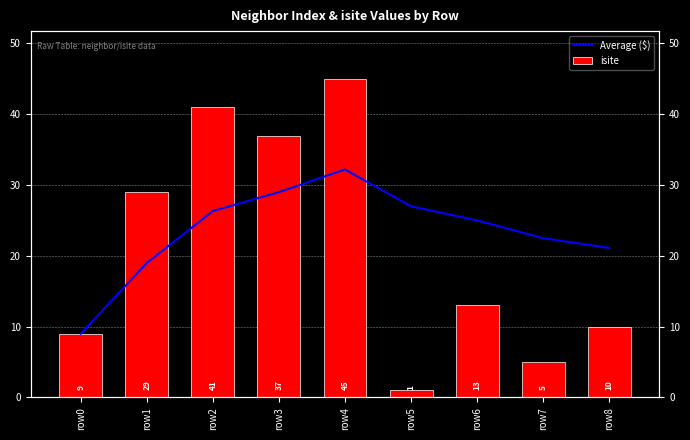

Reading left to right, transcribe all the data shown in this chart.

Average ($): 9.0	19.0	26.3	29.0	32.2	27.0	25.0	22.5	21.1
isite: 9.0	29.0	41.0	37.0	45.0	1.0	13.0	5.0	10.0